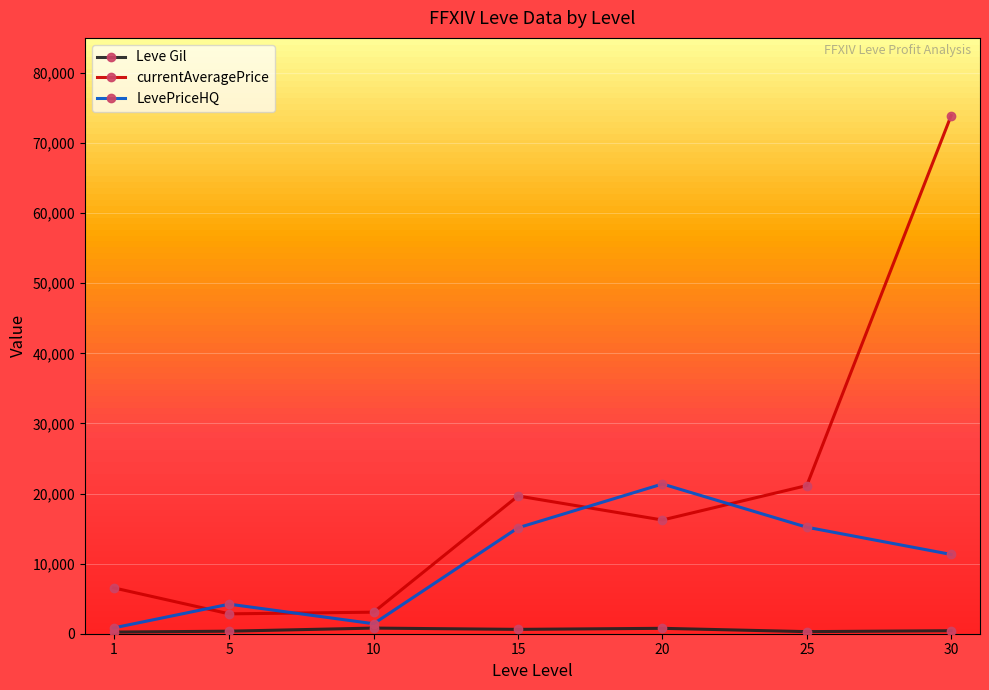

How many interior local peaks does the Leve Gil series have?

2